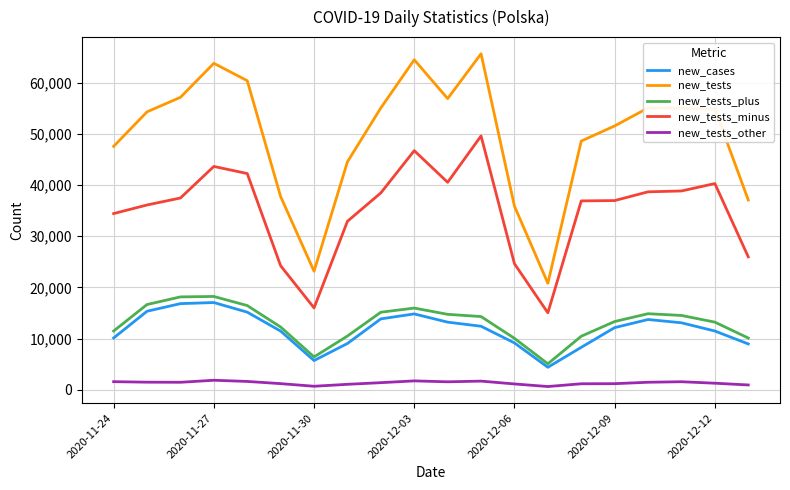

Which series has the widest spread of values?

new_tests